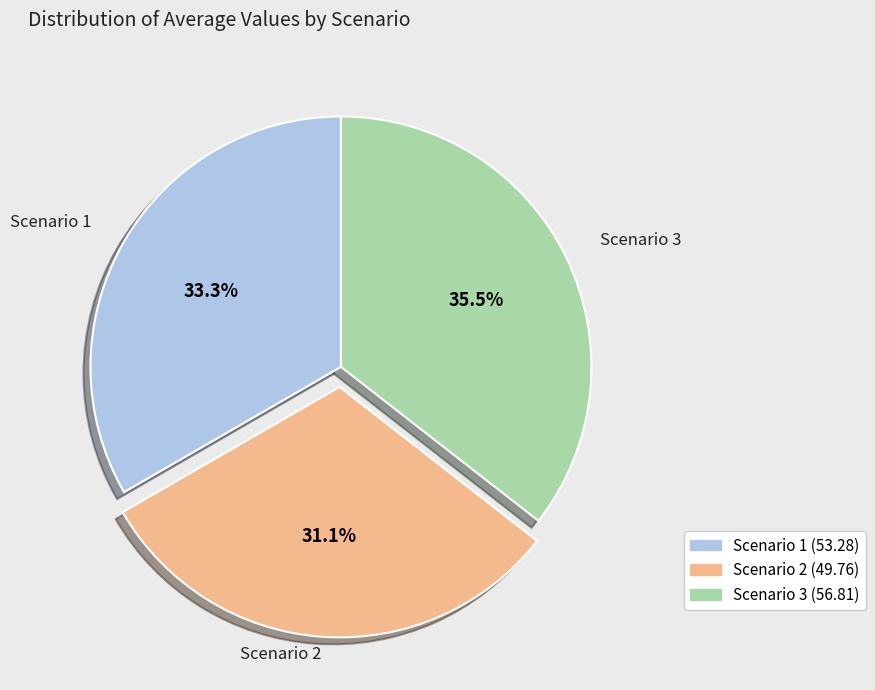

How many slices are in this pie chart?

3